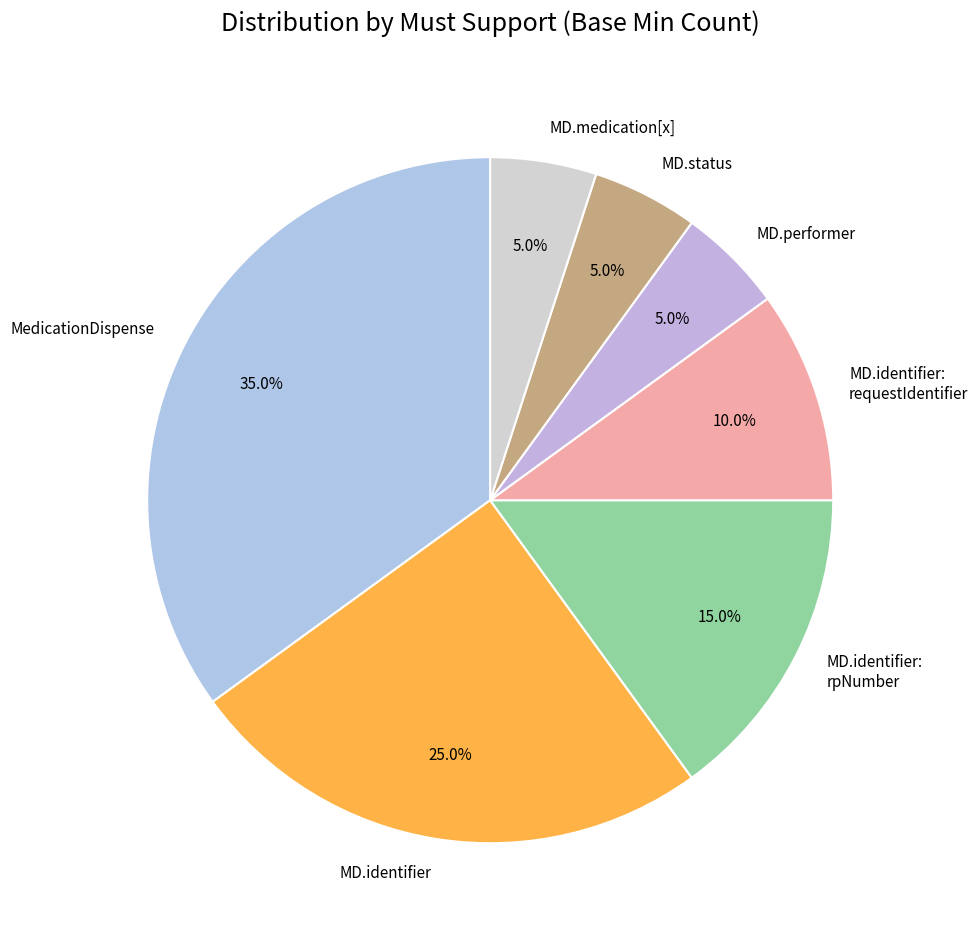

Is there any slice that represents more than half of the pie?

No